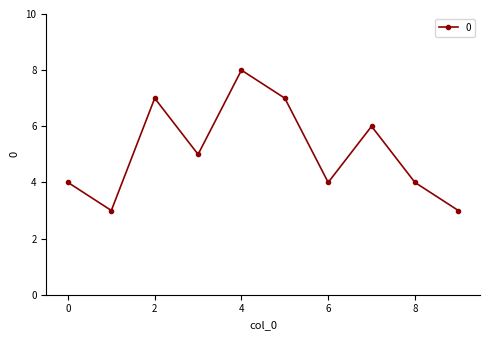

What is the smallest value displayed?

3